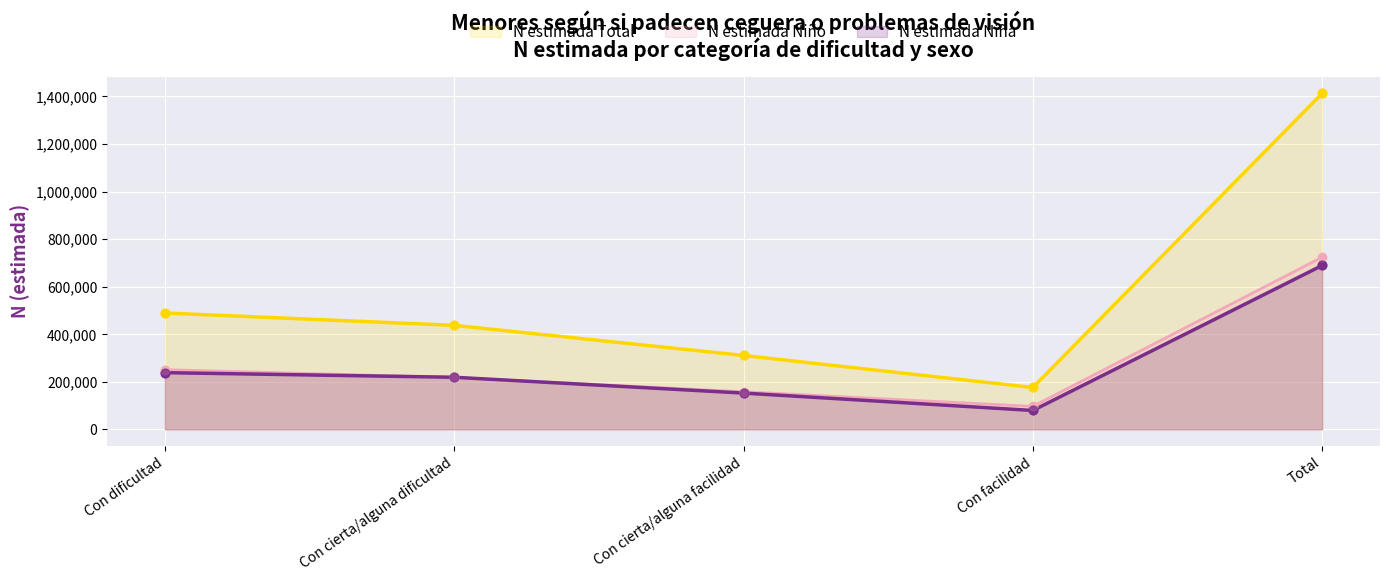

Which series has the largest Y range (max minus min)?

N estimada Total